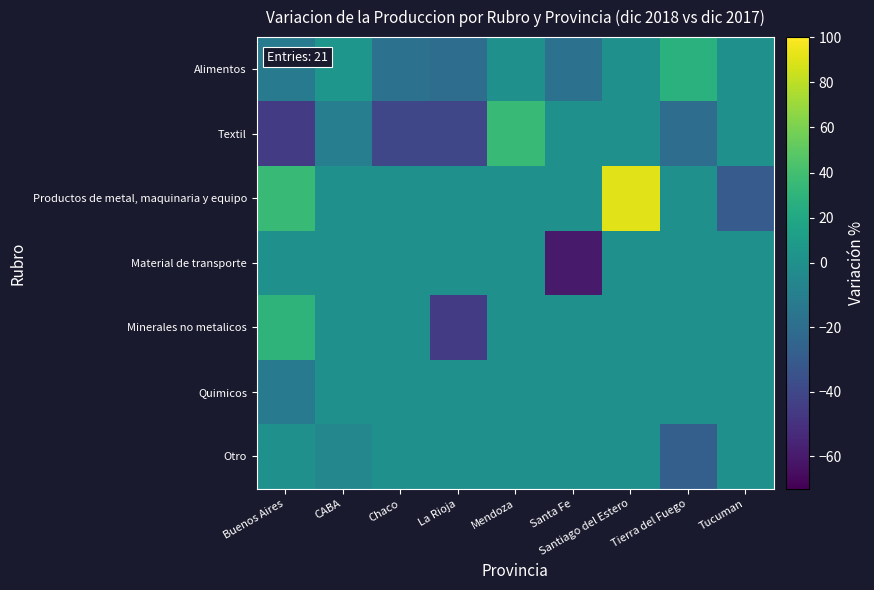

Reading right to left, extract all data points from this chart.

Alimentos: Tucuman=0.0	Tierra del Fuego=27.5	Santiago del Estero=0.0	Santa Fe=-18.0	Mendoza=0.0	La Rioja=-20.0	Chaco=-18.0	CABA=5.0	Buenos Aires=-11.6
Textil: Tucuman=0.0	Tierra del Fuego=-20.0	Santiago del Estero=0.0	Santa Fe=0.0	Mendoza=35.0	La Rioja=-40.0	Chaco=-40.0	CABA=-10.0	Buenos Aires=-45.0
Productos de metal, maquinaria y equipo: Tucuman=-30.0	Tierra del Fuego=0.0	Santiago del Estero=91.0	Santa Fe=0.0	Mendoza=0.0	La Rioja=0.0	Chaco=0.0	CABA=0.0	Buenos Aires=35.9
Material de transporte: Tucuman=0.0	Tierra del Fuego=0.0	Santiago del Estero=0.0	Santa Fe=-60.0	Mendoza=0.0	La Rioja=0.0	Chaco=0.0	CABA=0.0	Buenos Aires=0.0
Minerales no metalicos: Tucuman=0.0	Tierra del Fuego=0.0	Santiago del Estero=0.0	Santa Fe=0.0	Mendoza=0.0	La Rioja=-45.0	Chaco=0.0	CABA=0.0	Buenos Aires=30.0
Quimicos: Tucuman=0.0	Tierra del Fuego=0.0	Santiago del Estero=0.0	Santa Fe=0.0	Mendoza=0.0	La Rioja=0.0	Chaco=0.0	CABA=0.0	Buenos Aires=-12.0
Otro: Tucuman=0.0	Tierra del Fuego=-27.5	Santiago del Estero=0.0	Santa Fe=0.0	Mendoza=0.0	La Rioja=0.0	Chaco=0.0	CABA=-5.0	Buenos Aires=0.0